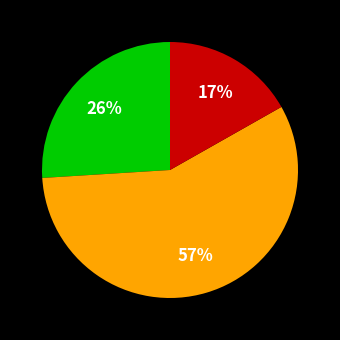

Is there any slice that represents more than half of the pie?

Yes